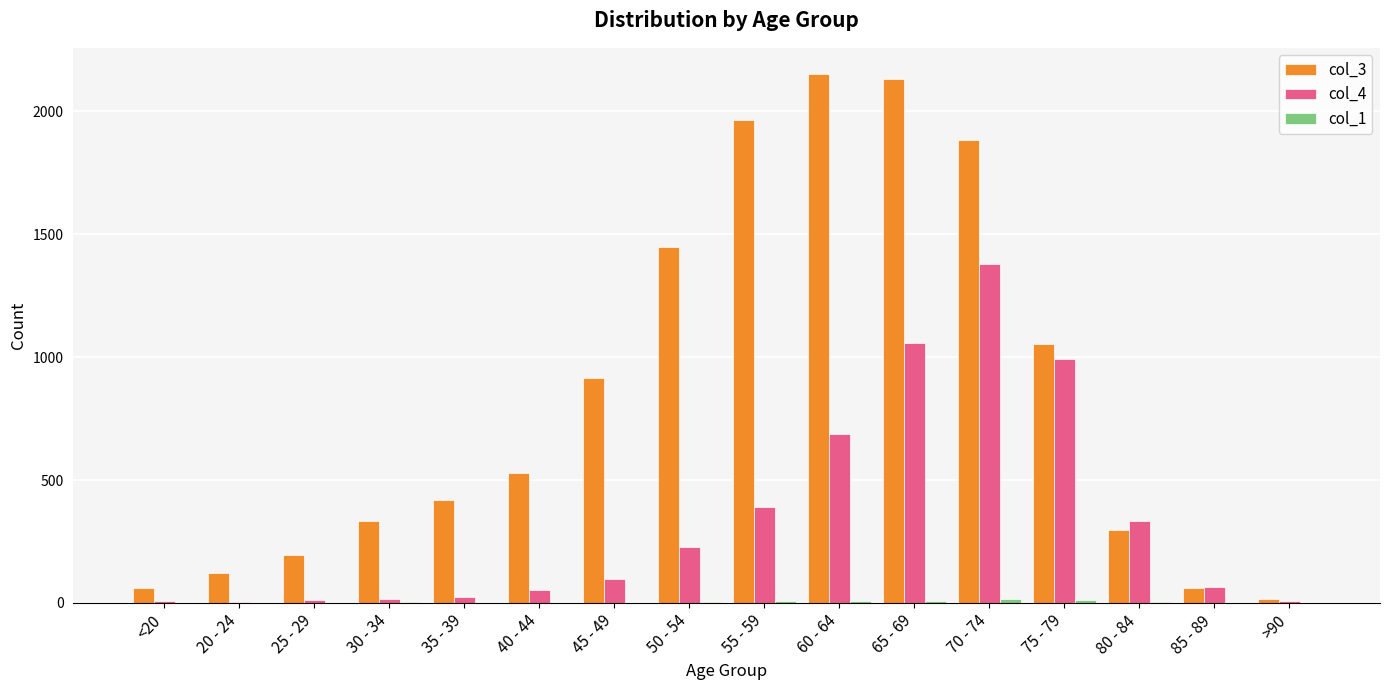

Which series has the largest total across all categories?

col_3